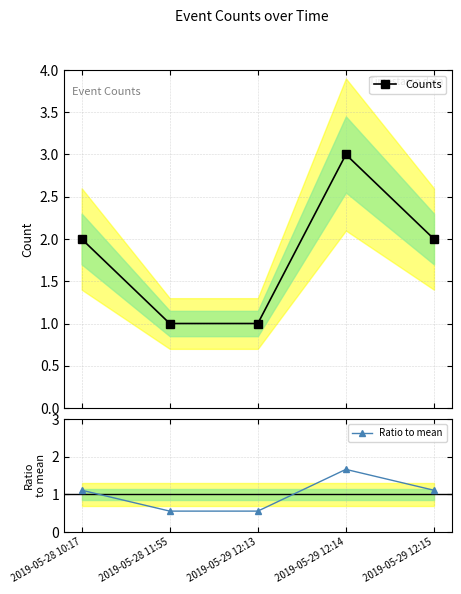

What is the maximum value for Counts?

3